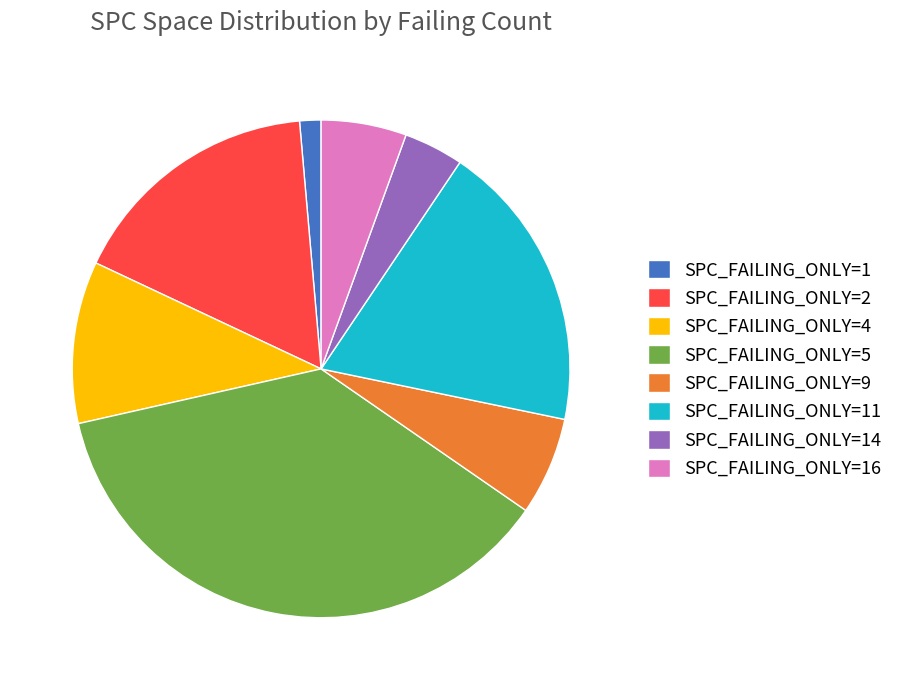

Is SPC_FAILING_ONLY=5 the majority of the pie?

No